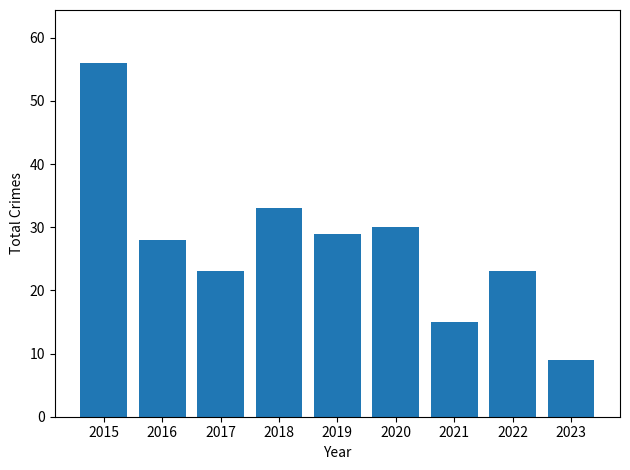

What is the sum of all values?

246